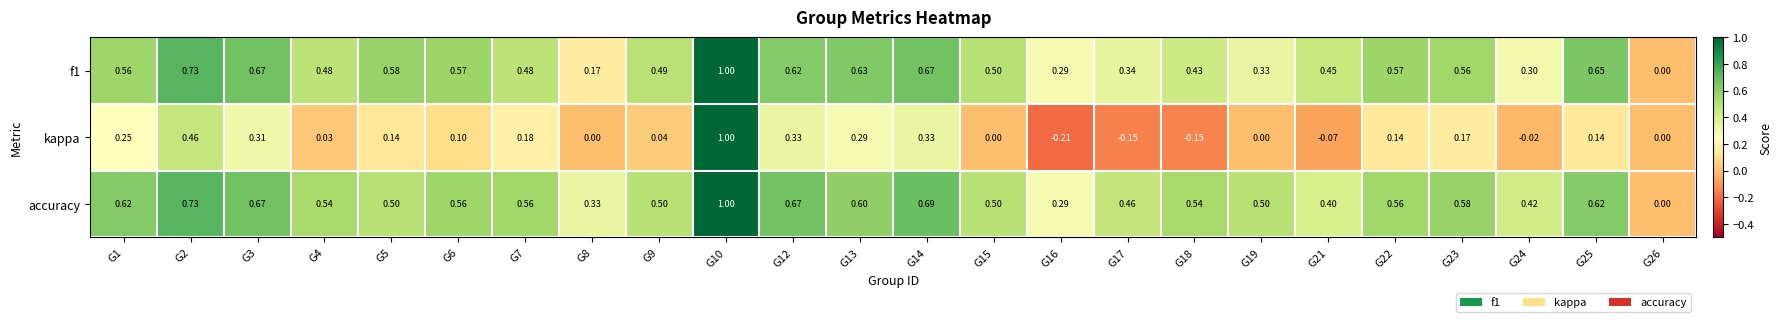

What is the total value across all series at G5?

1.2